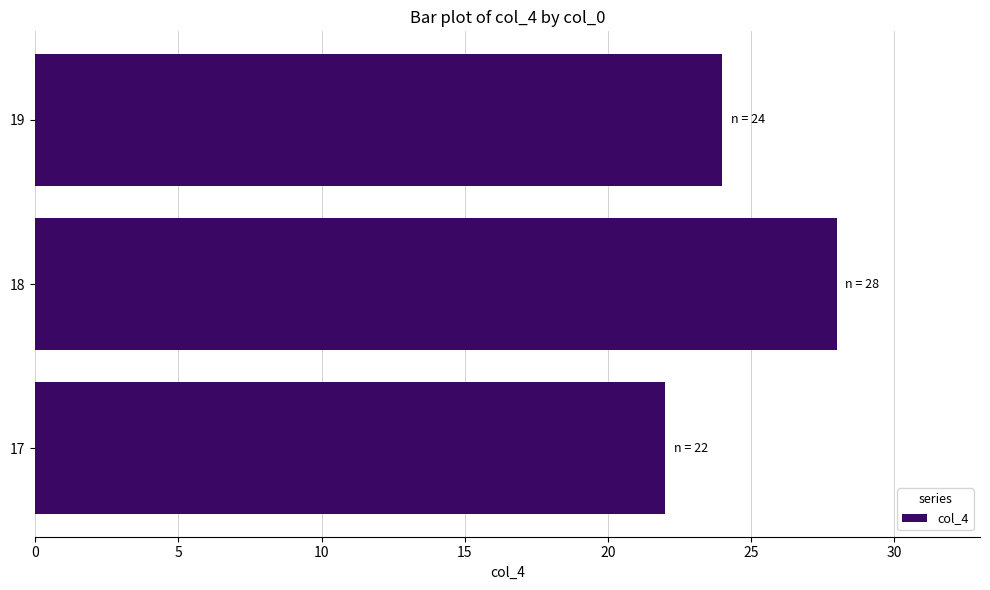

Does the chart contain stacked bars?

No